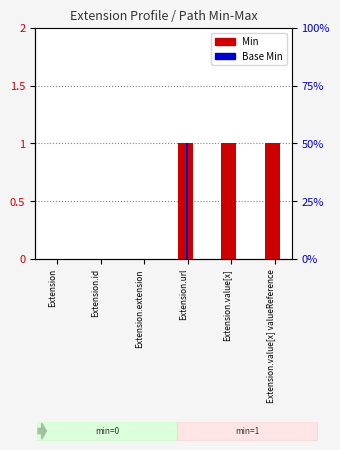

Reading left to right, list all the values displayed in this chart.

Min: 0	0	0	1	1	1
Base Min: 0	0	0	1	0	0